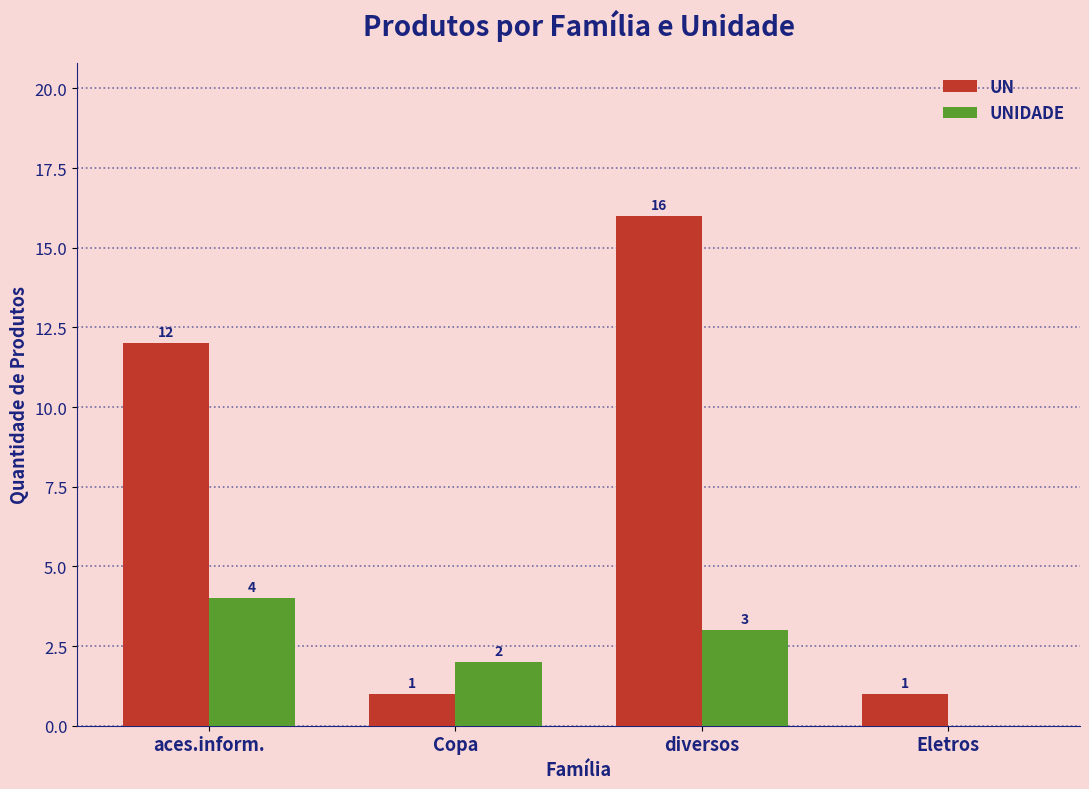

True or false: UNIDADE has a value of 3 at Copa.

False